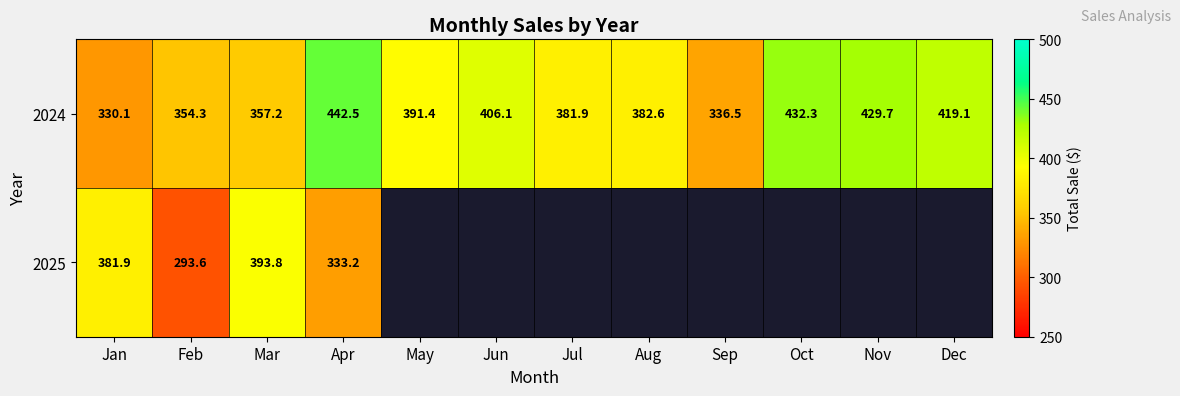

At Feb, list the series in order from largest to smallest.

2024, 2025